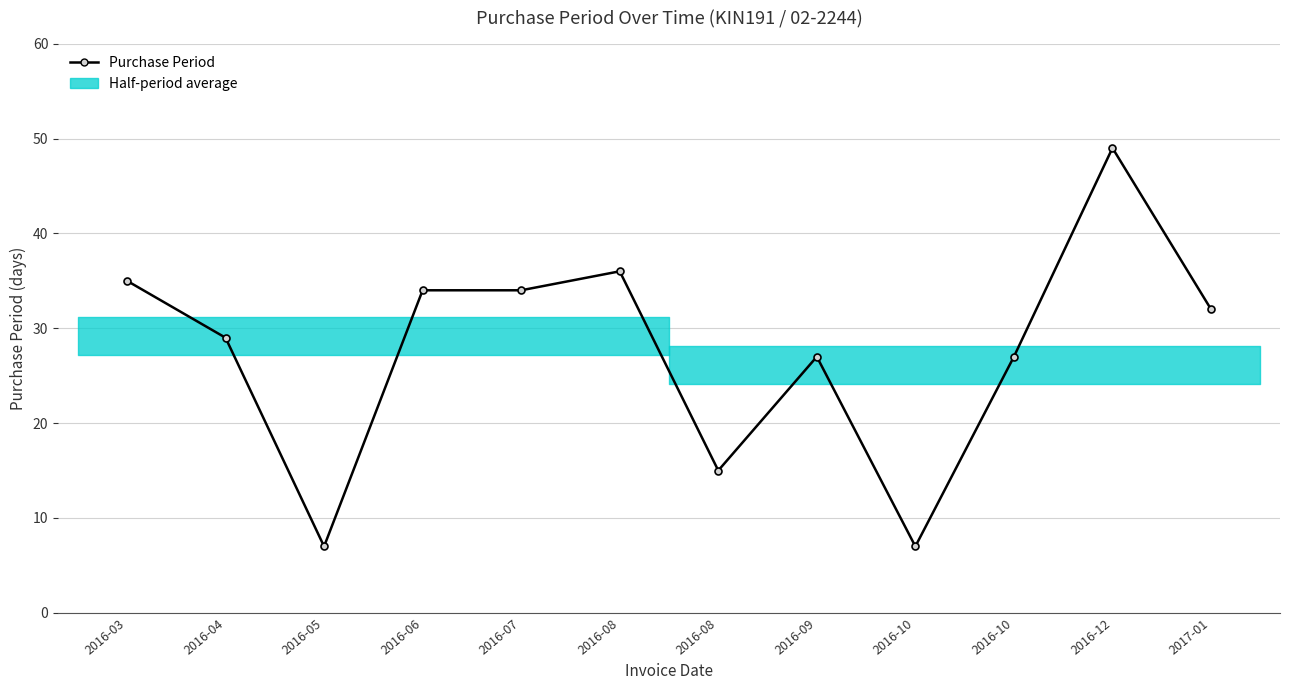

At which label is the value closest to 28?

2016-04